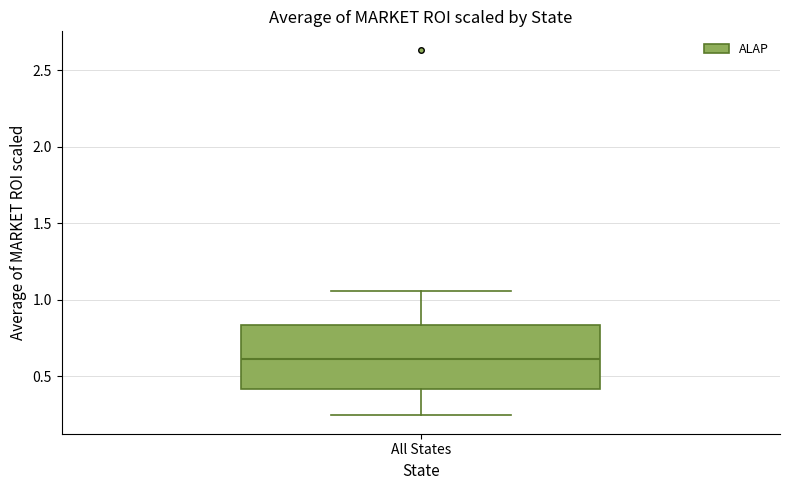

Transcribe this box plot: give where the median line is, the range the box spans, and where the two whiskers end, as read against the y-axis. The values are not printed on the chart, so give them approximately, as read against the axis.

median 0.60, box 0.40 to 0.85, whiskers 0.25 to 1.05